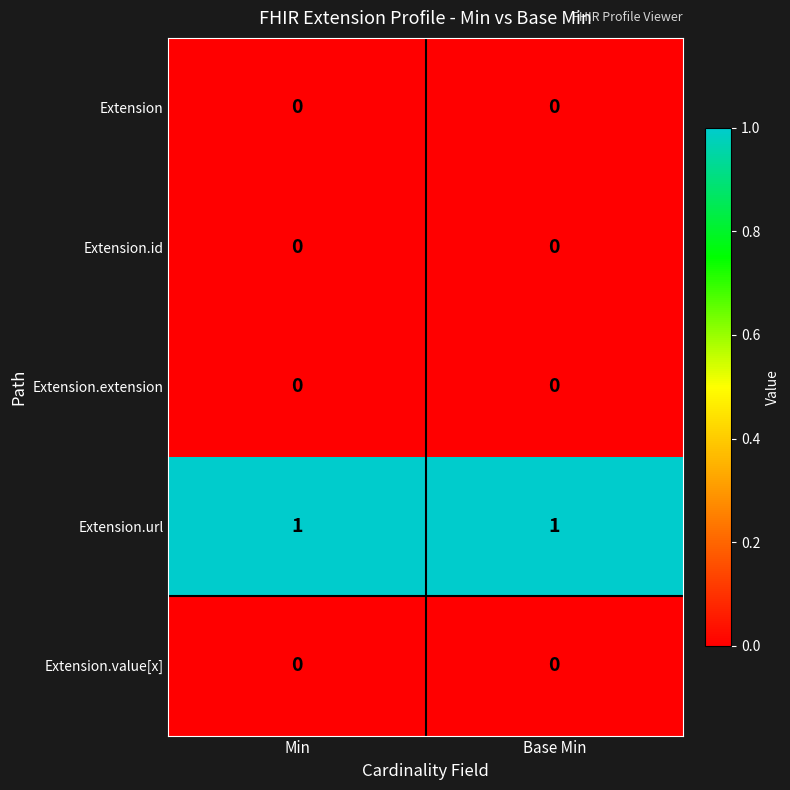

True or false: Extension.value[x] has a value of 0 at Min.

True